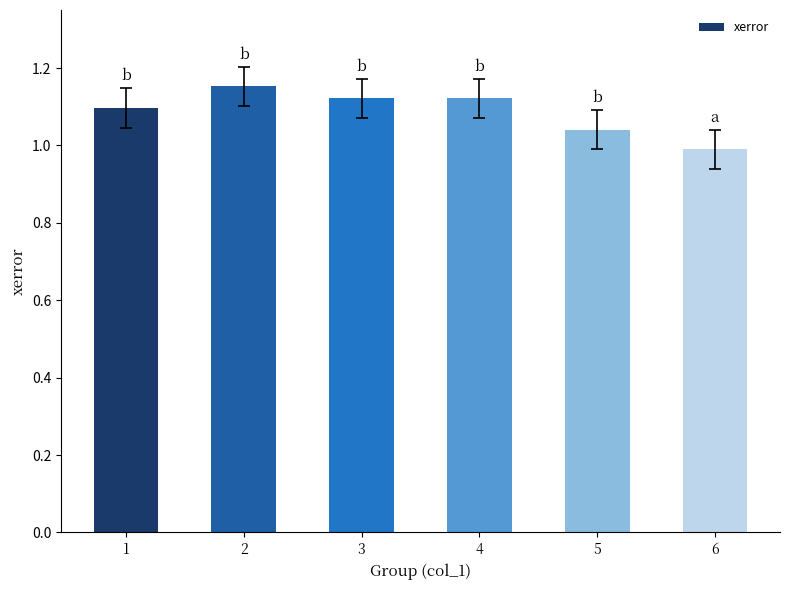

Are the bars grouped side by side (vs. stacked)?

No